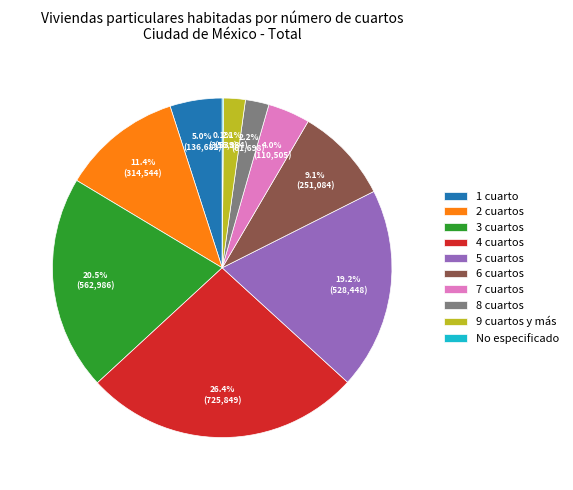

To the nearest percent, what is the difference between the largest and smallest slice percentages?

26%